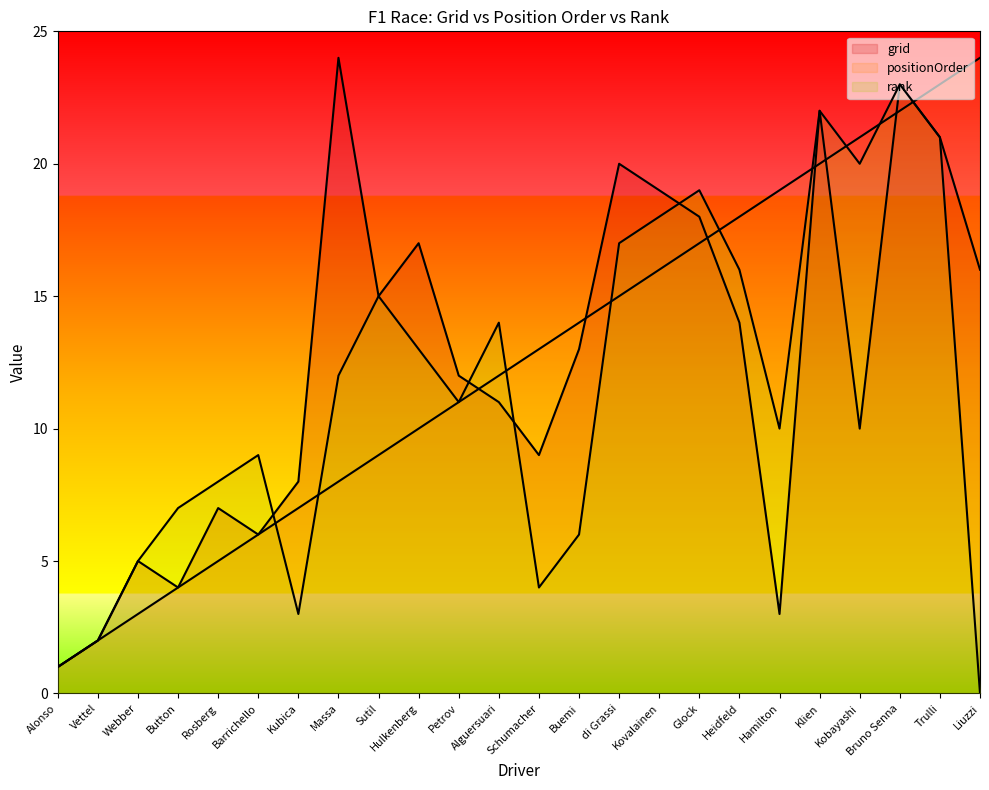

Which category has the highest value in the rank line series?

Bruno Senna